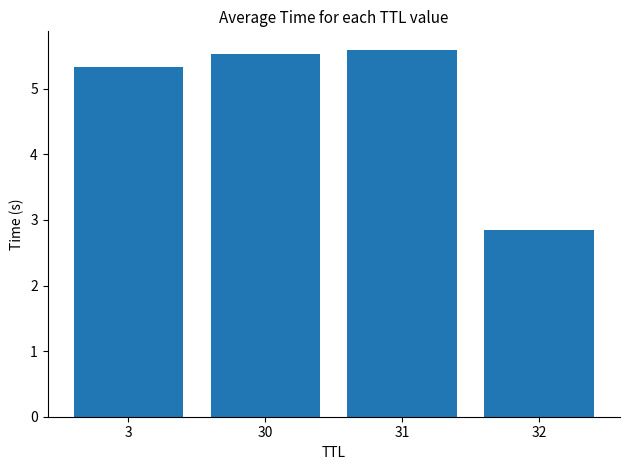

The chart shows a value of 7.3 at 31. True or false?

False